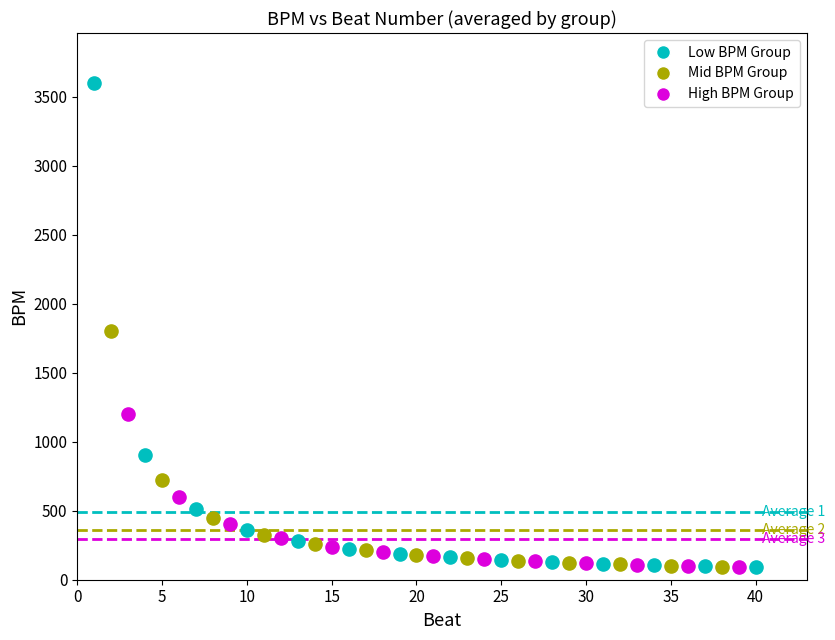

Which series reaches the maximum Y coordinate?

Low BPM Group